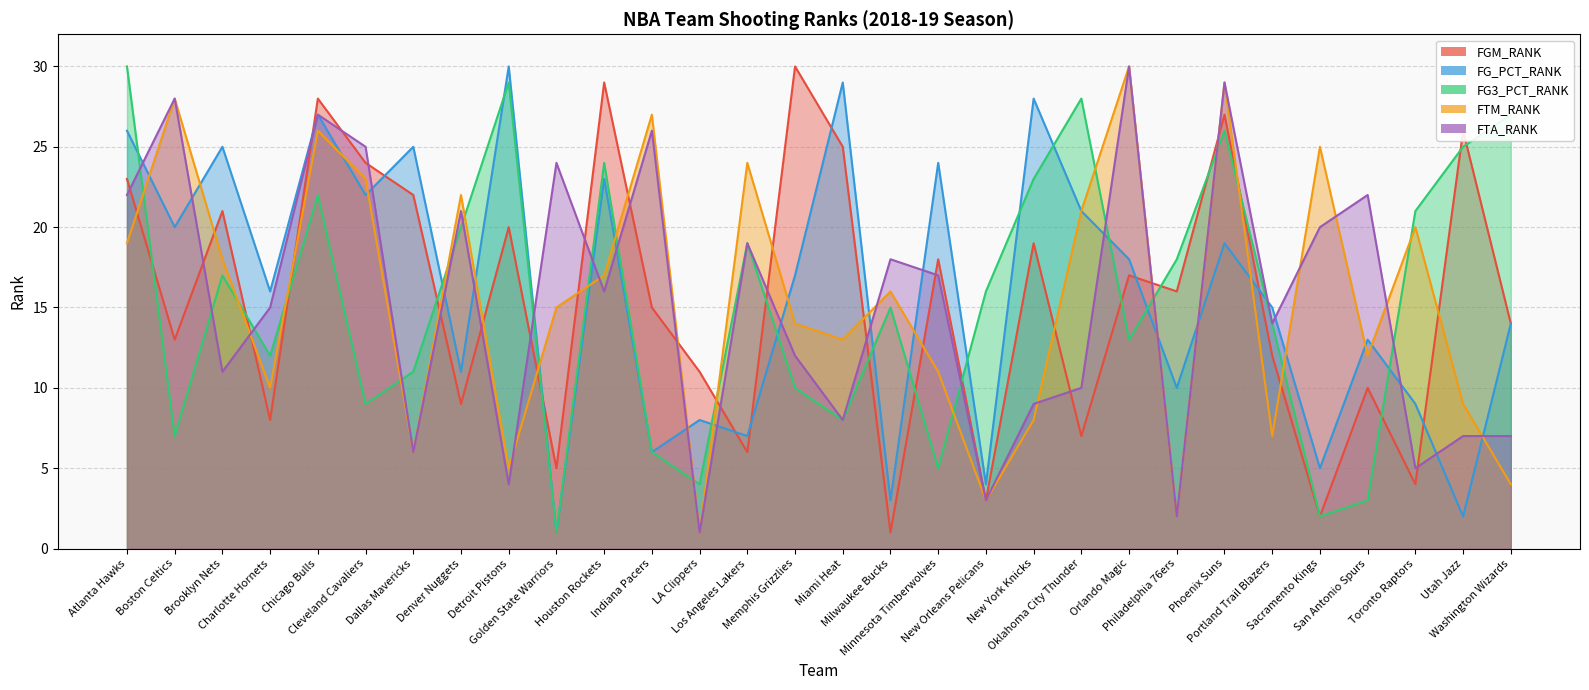

What is the difference between the FGM_RANK values at Orlando Magic and Phoenix Suns?

10